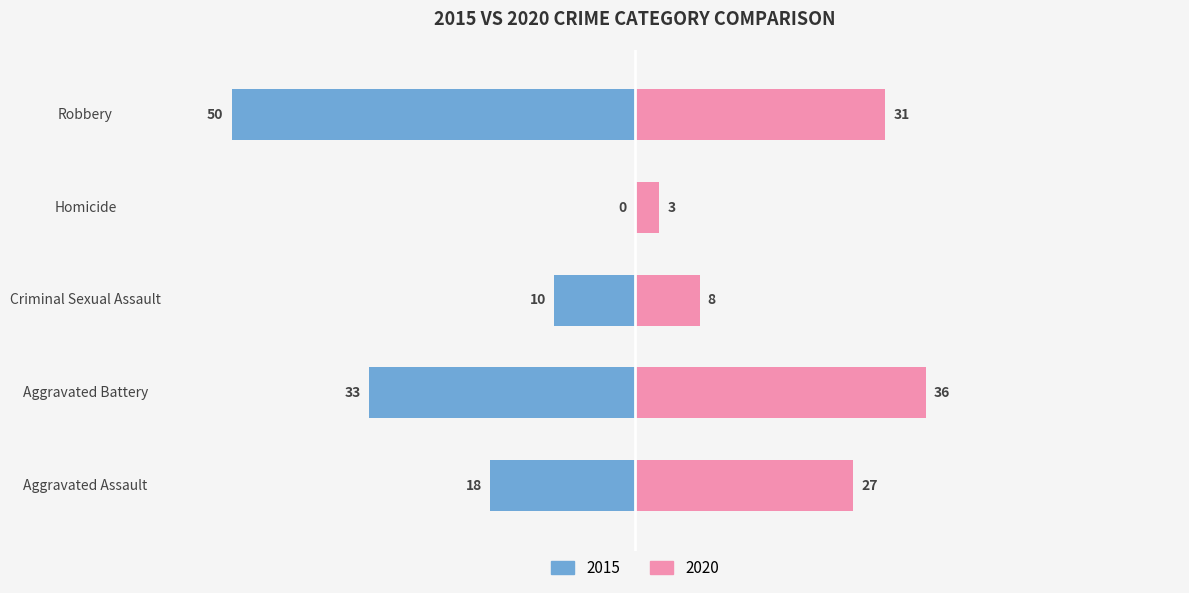

What is the label of the 5th bar from the left?

Robbery